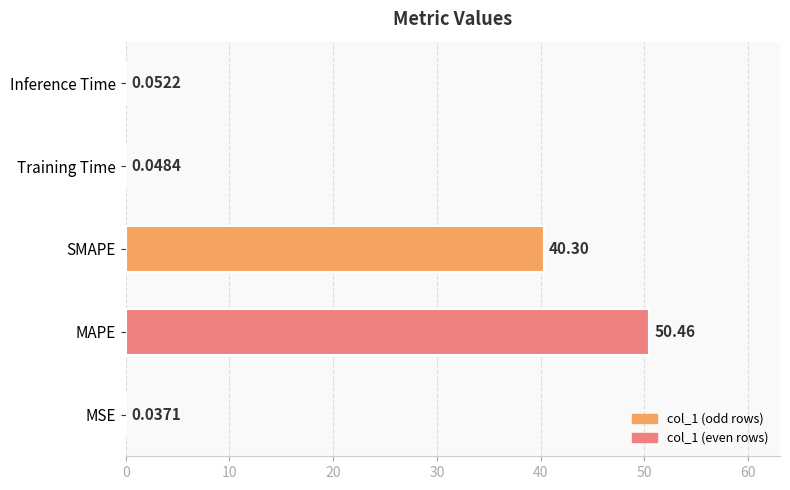

What is the sum of all values?

90.9